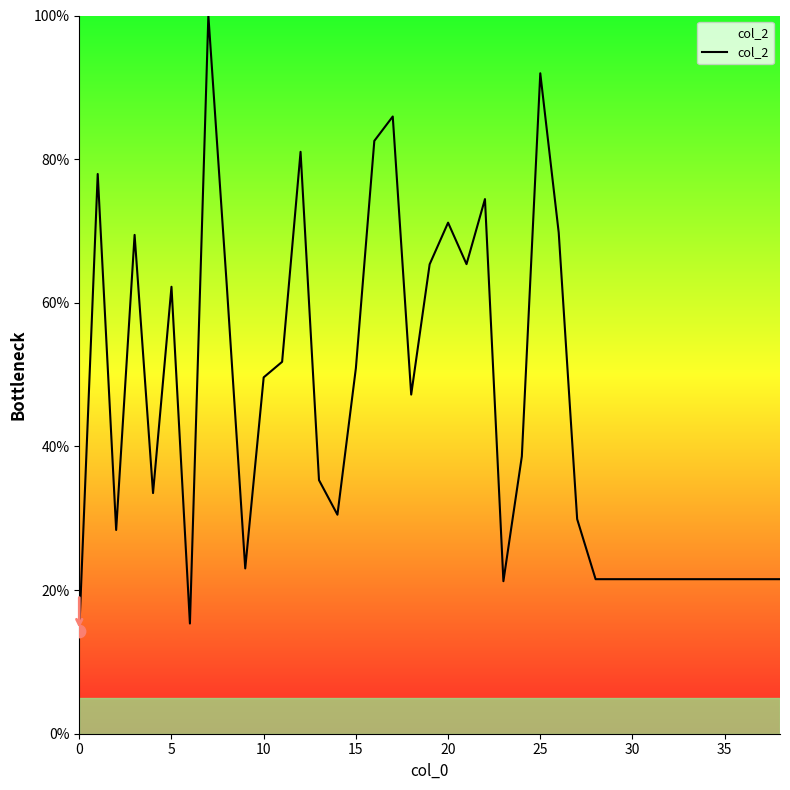

What is the difference between the maximum and minimum values?

85.7